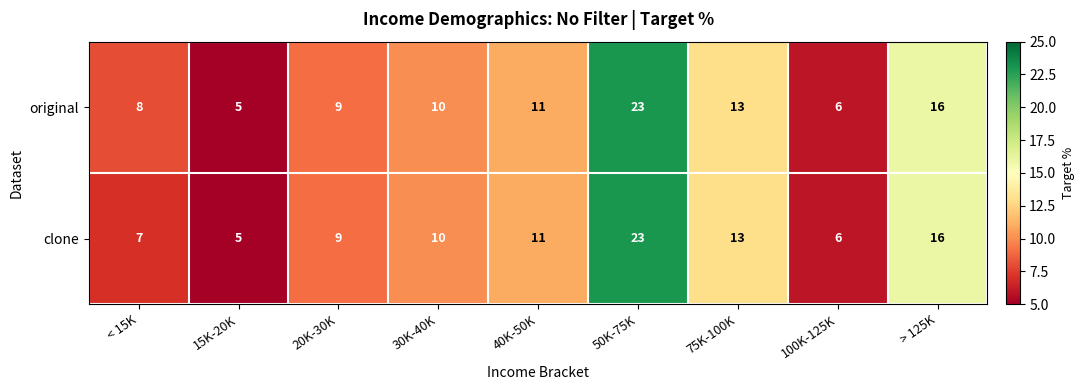

The value of original at 20K-30K is 9. True or false?

True